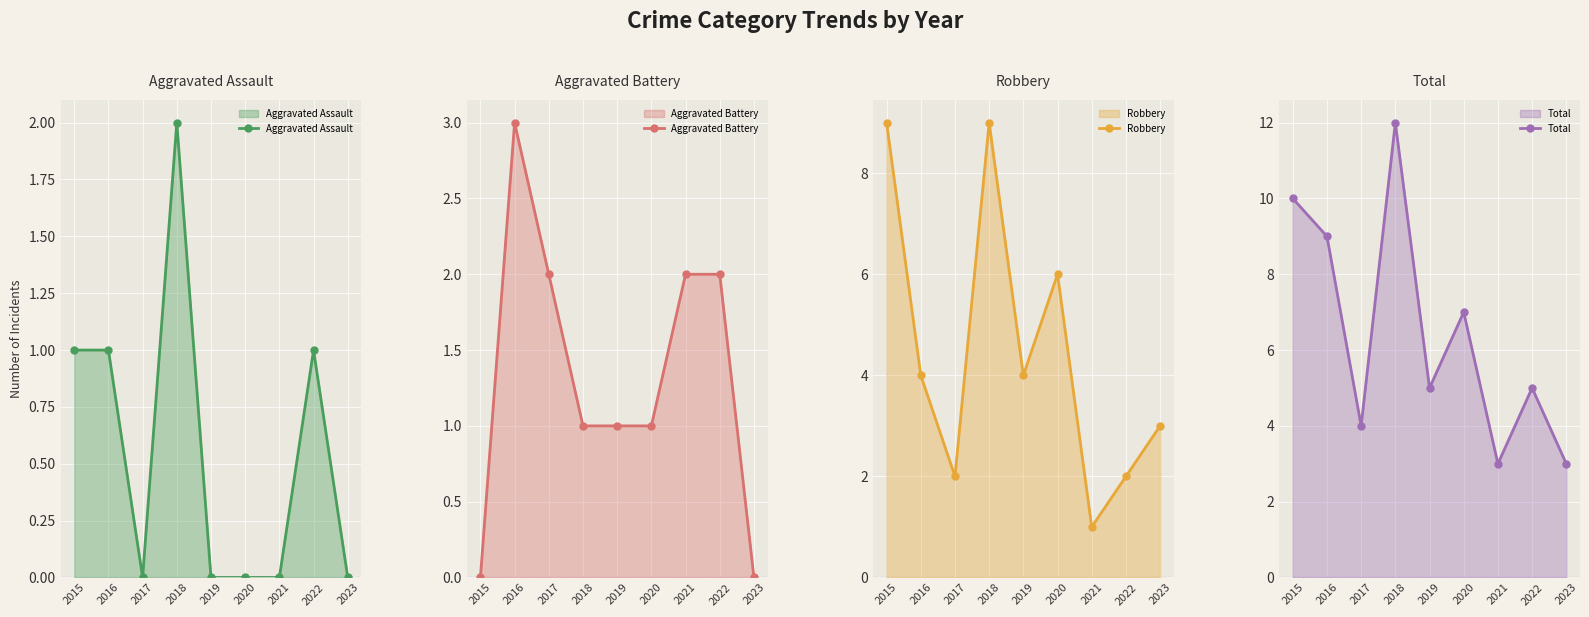

Which category has the highest value in the Aggravated Assault series?

2018